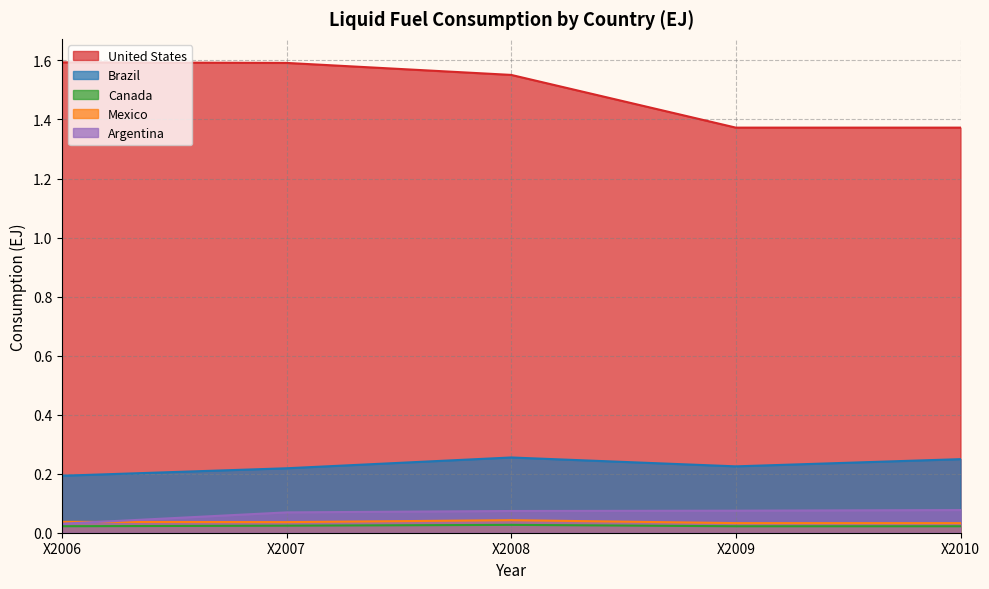

Rank the series at X2007 from lowest to highest value.

Canada, Mexico, Argentina, Brazil, United States